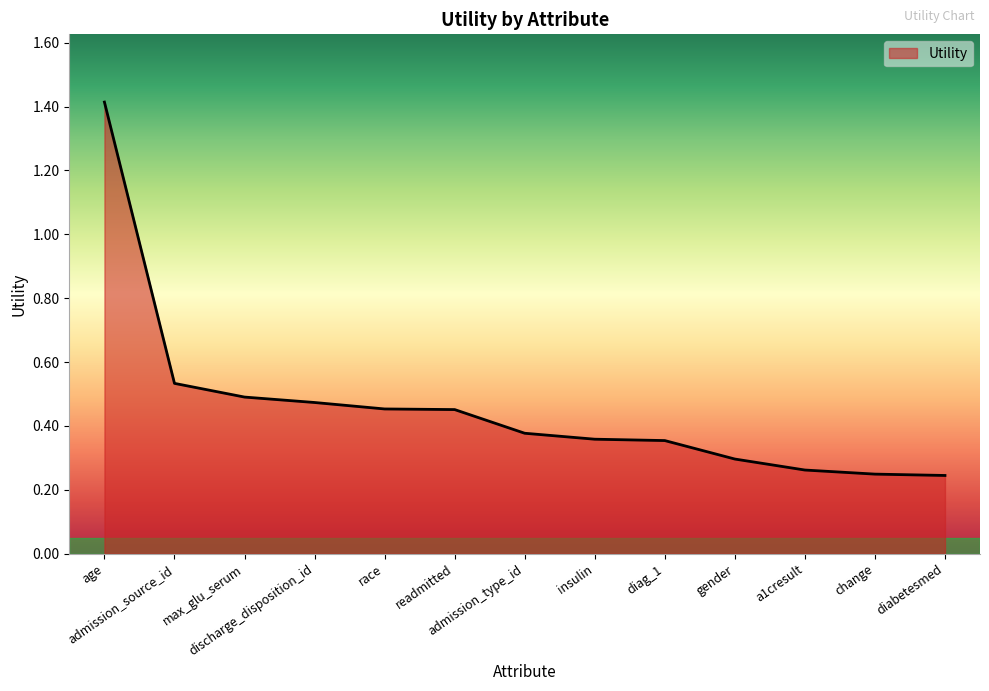

What is the greatest value displayed?

1.4